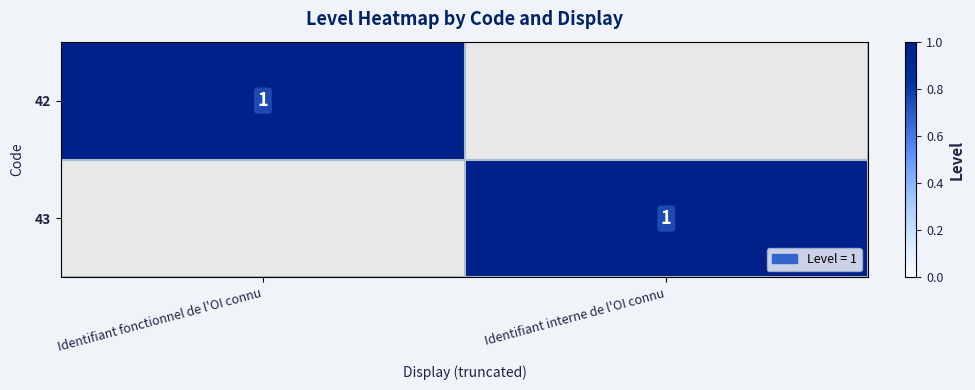

The value of 42 at Identifiant fonctionnel de l'OI connu is 0. True or false?

False